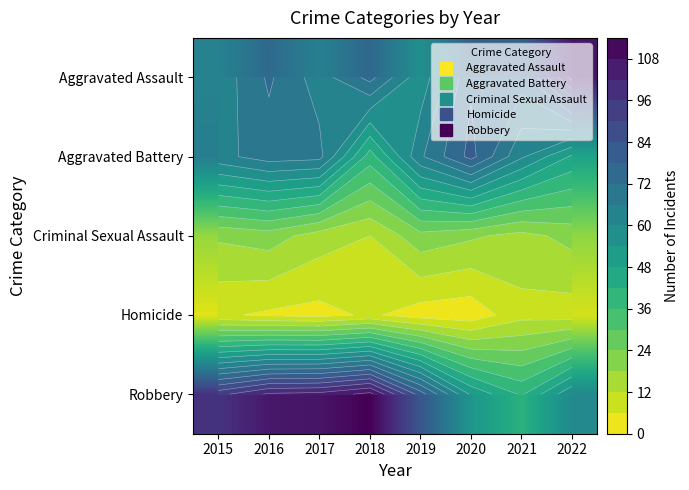

What is the difference between the maximum and minimum values in the Robbery series?

69